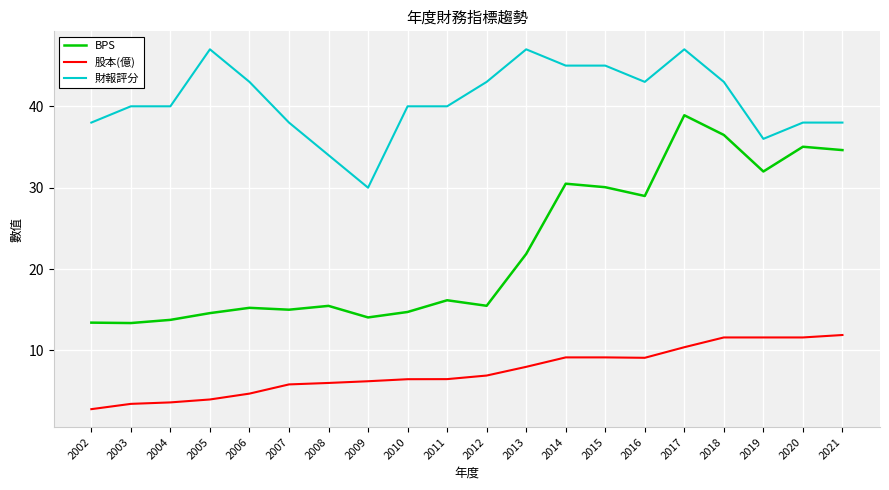

The value of 股本(億) at 2020 is 11.6. True or false?

True